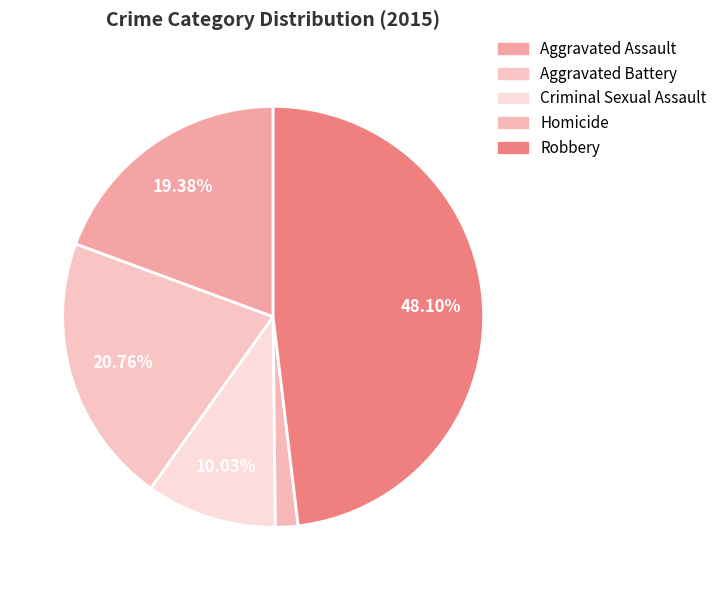

How many segments does this pie chart have?

5